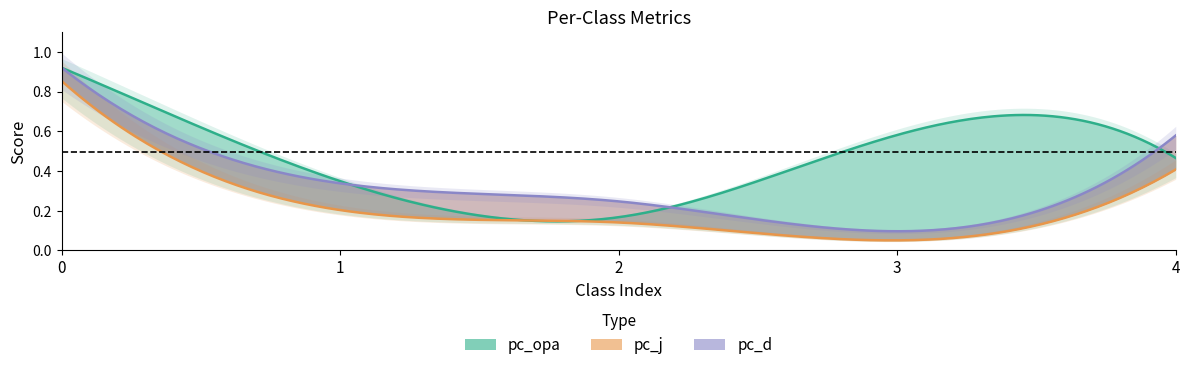

True or false: pc_d and pc_j cross at least once.

False